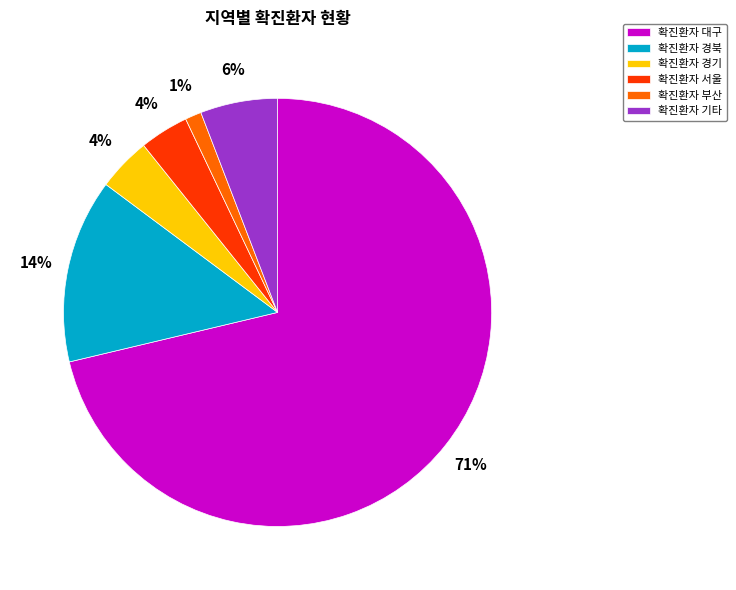

Is there any slice that represents more than half of the pie?

Yes